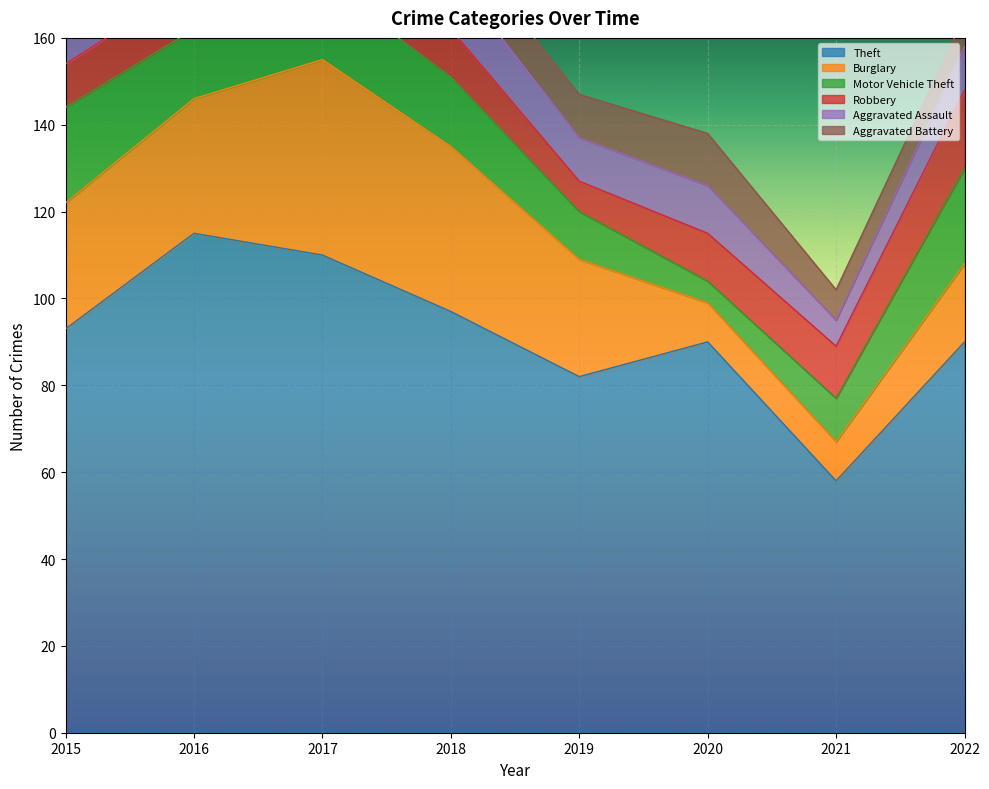

What is the sum of all Theft values?

735